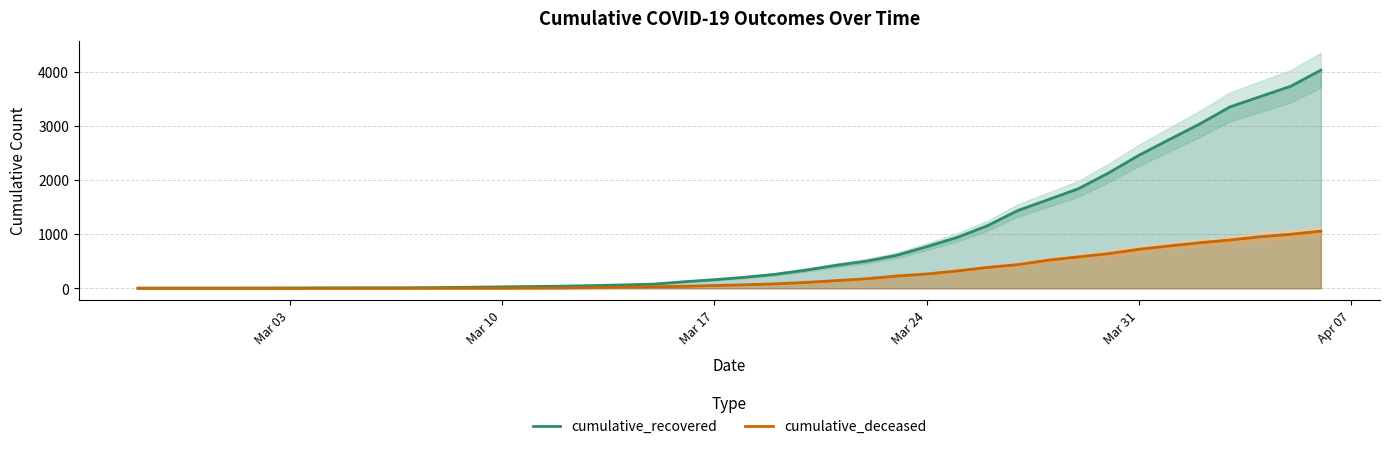

True or false: cumulative_recovered and cumulative_deceased intersect in this chart.

False